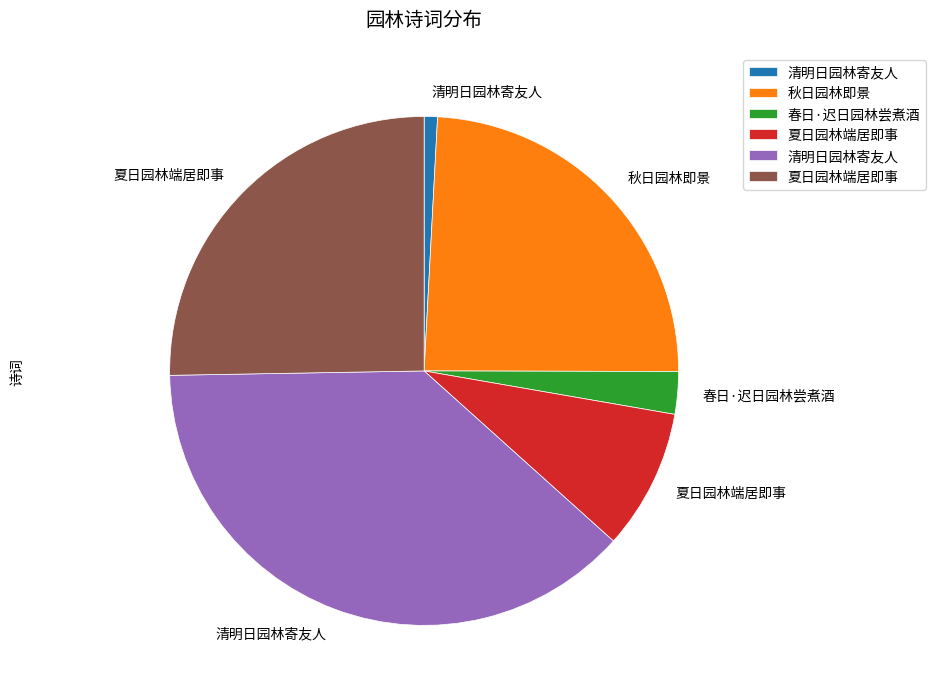

Does any single category account for the majority?

No